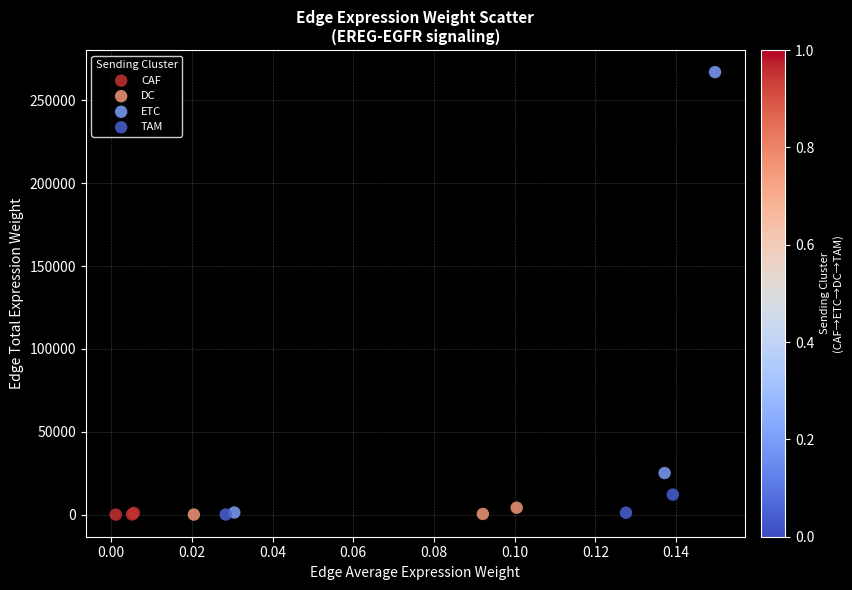

Which series has the widest spread of Y values?

ETC